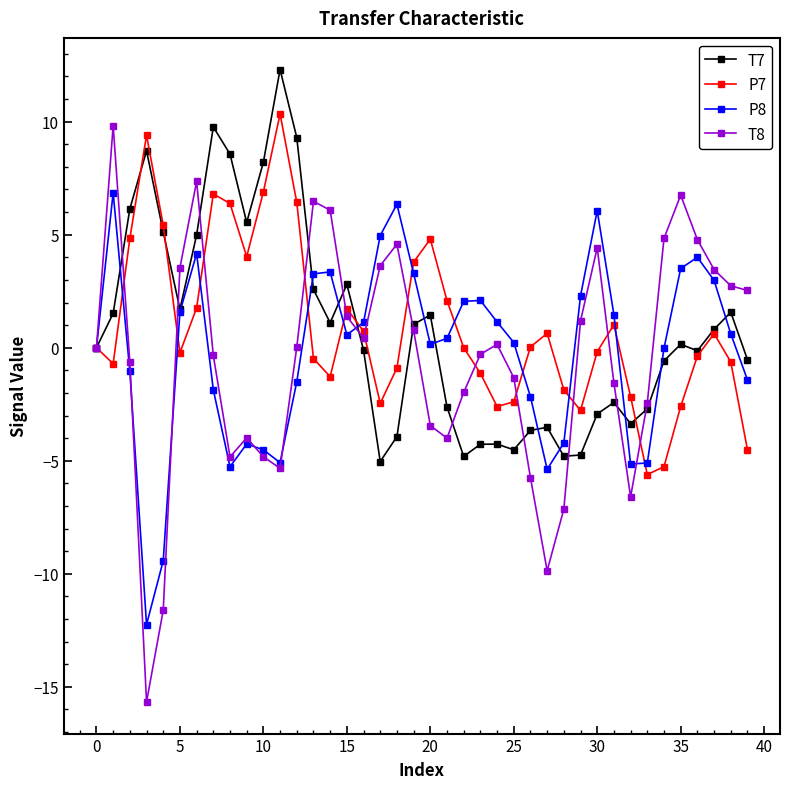

What is the value of the T8 point at the 29th from the left?

-7.1